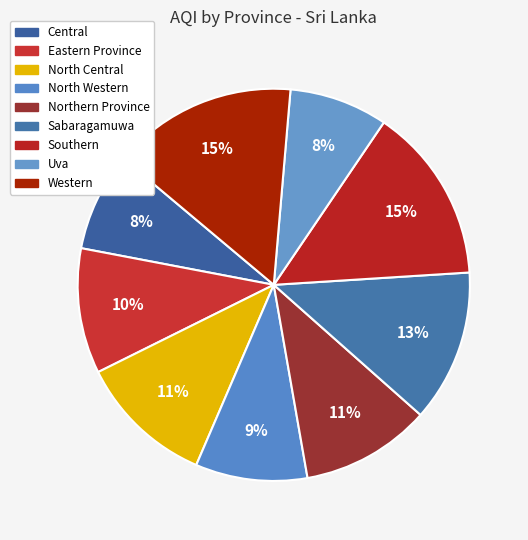

Is there a majority slice in this chart?

No